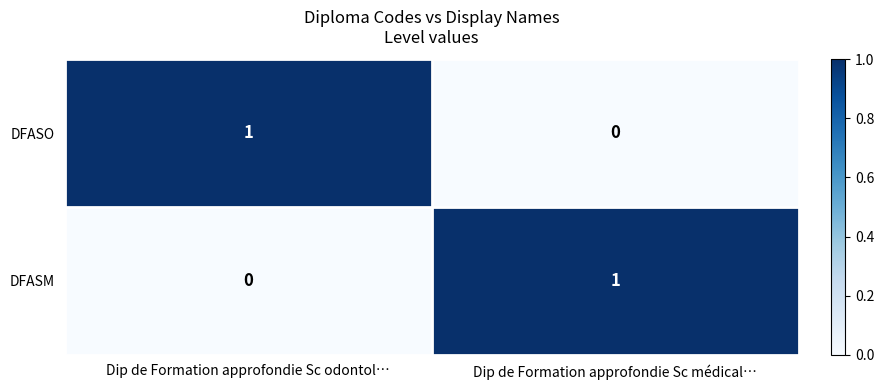

True or false: DFASO has a value of 0 at Dip de Formation approfondie Sc médical….

True